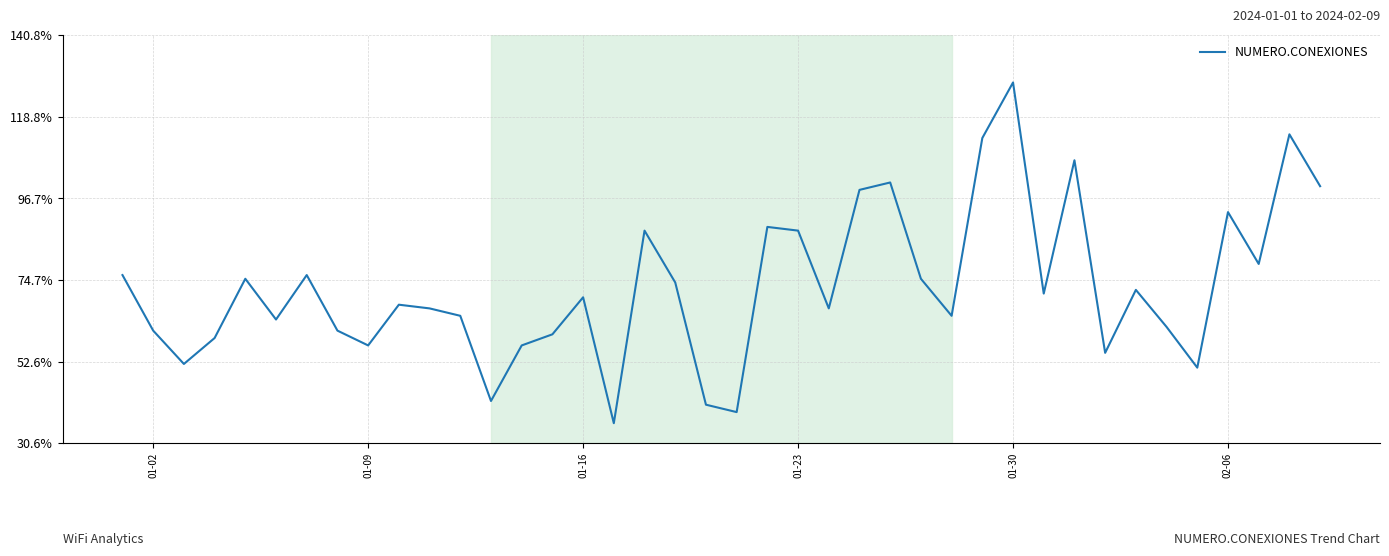

What is the difference between the maximum and minimum values?

92